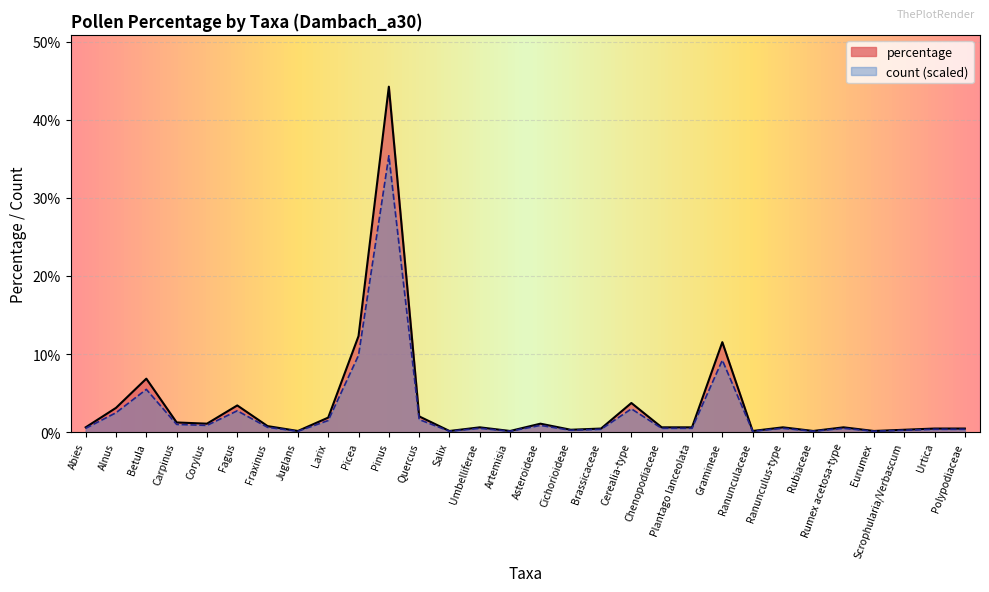

The percentage series shows 1.0 at Abies. True or false?

False